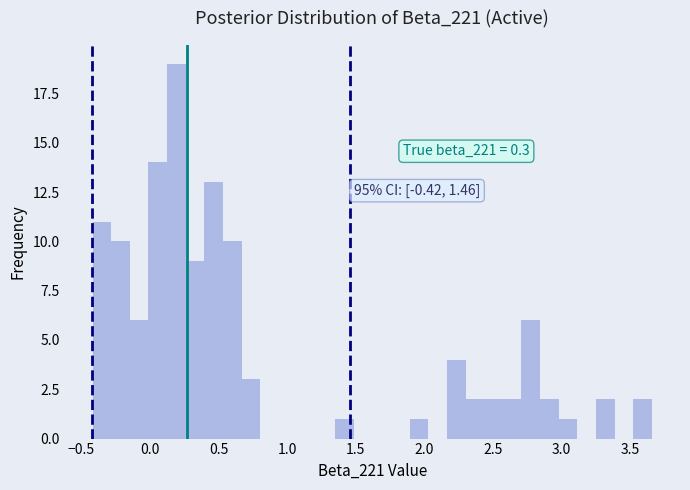

Read against the x-axis, roughly where is the centre of the tallest bar?

0.20